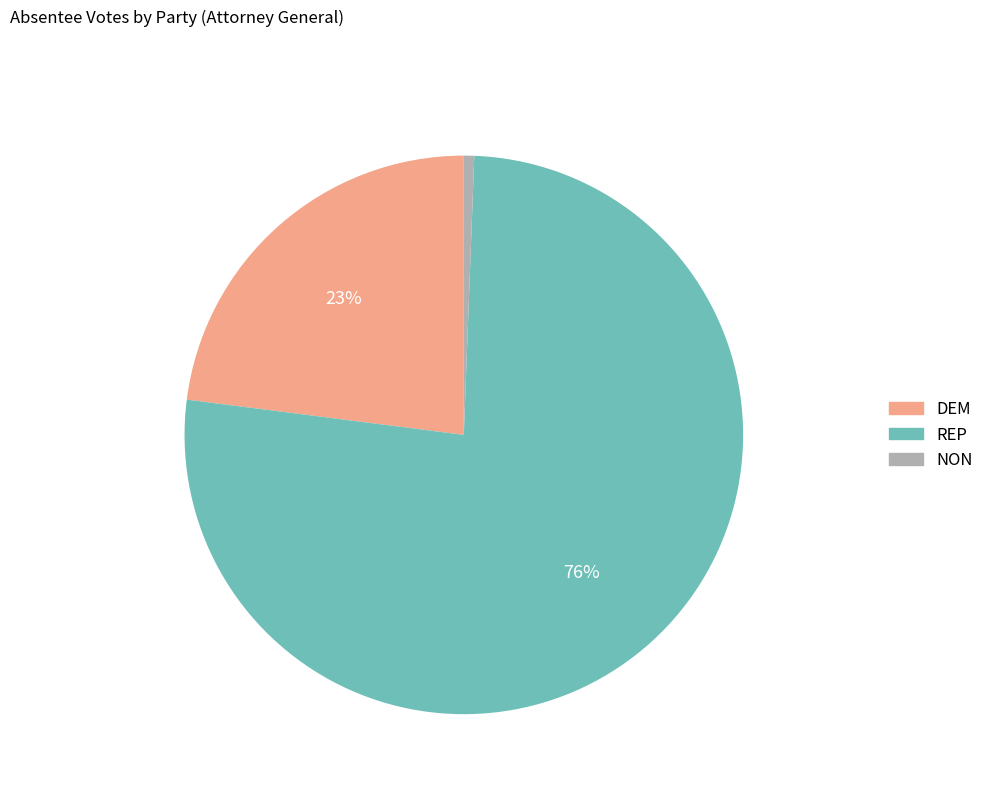

Approximately how many times larger is the value at DEM compared to REP?

0.3